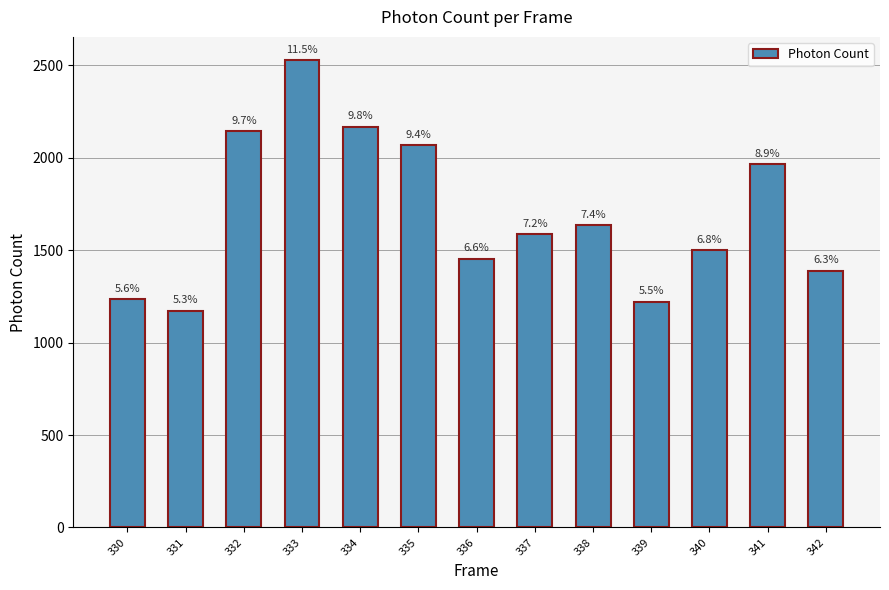

How many bars are there in total?

13